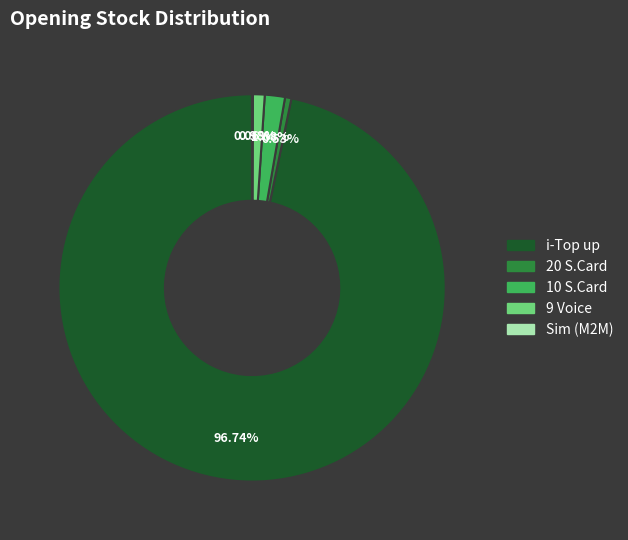

What percentage is NOT represented by 20 S.Card?

99.5%